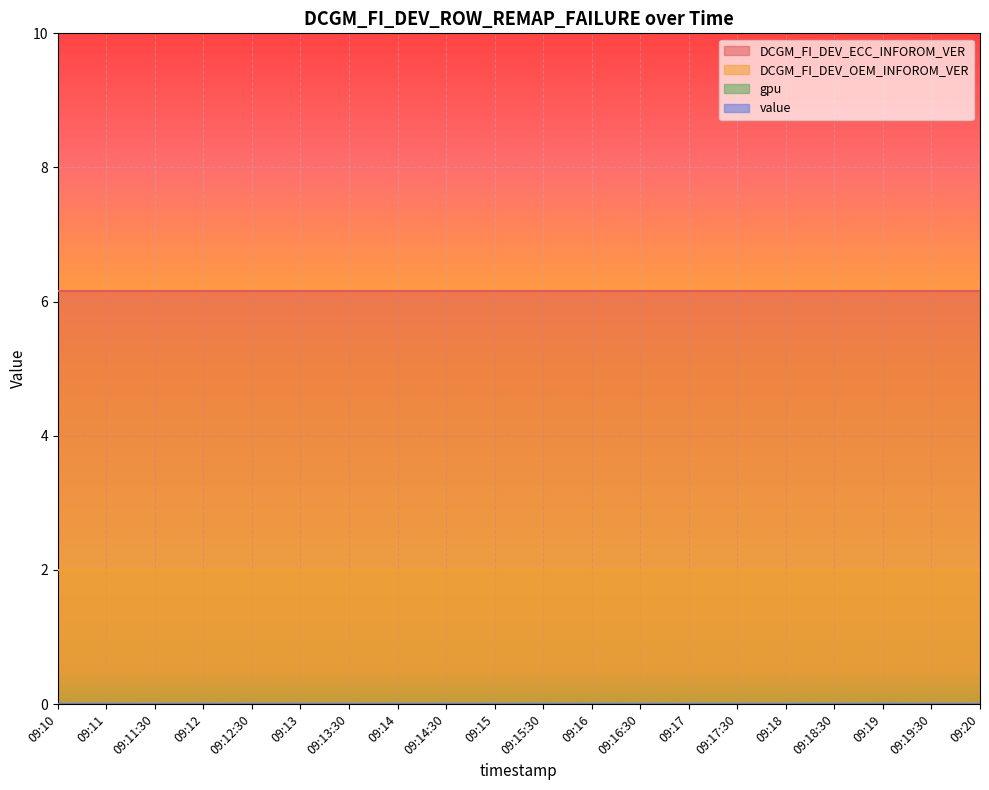

Reading left to right, transcribe all the data shown in this chart.

DCGM_FI_DEV_ECC_INFOROM_VER: 09:10=6.2	09:11=6.2	09:11:30=6.2	09:12=6.2	09:12:30=6.2	09:13=6.2	09:13:30=6.2	09:14=6.2	09:14:30=6.2	09:15=6.2	09:15:30=6.2	09:16=6.2	09:16:30=6.2	09:17=6.2	09:17:30=6.2	09:18=6.2	09:18:30=6.2	09:19=6.2	09:19:30=6.2	09:20=6.2
DCGM_FI_DEV_OEM_INFOROM_VER: 09:10=2.0	09:11=2.0	09:11:30=2.0	09:12=2.0	09:12:30=2.0	09:13=2.0	09:13:30=2.0	09:14=2.0	09:14:30=2.0	09:15=2.0	09:15:30=2.0	09:16=2.0	09:16:30=2.0	09:17=2.0	09:17:30=2.0	09:18=2.0	09:18:30=2.0	09:19=2.0	09:19:30=2.0	09:20=2.0
gpu: 09:10=0.0	09:11=0.0	09:11:30=0.0	09:12=0.0	09:12:30=0.0	09:13=0.0	09:13:30=0.0	09:14=0.0	09:14:30=0.0	09:15=0.0	09:15:30=0.0	09:16=0.0	09:16:30=0.0	09:17=0.0	09:17:30=0.0	09:18=0.0	09:18:30=0.0	09:19=0.0	09:19:30=0.0	09:20=0.0
value: 09:10=0.0	09:11=0.0	09:11:30=0.0	09:12=0.0	09:12:30=0.0	09:13=0.0	09:13:30=0.0	09:14=0.0	09:14:30=0.0	09:15=0.0	09:15:30=0.0	09:16=0.0	09:16:30=0.0	09:17=0.0	09:17:30=0.0	09:18=0.0	09:18:30=0.0	09:19=0.0	09:19:30=0.0	09:20=0.0